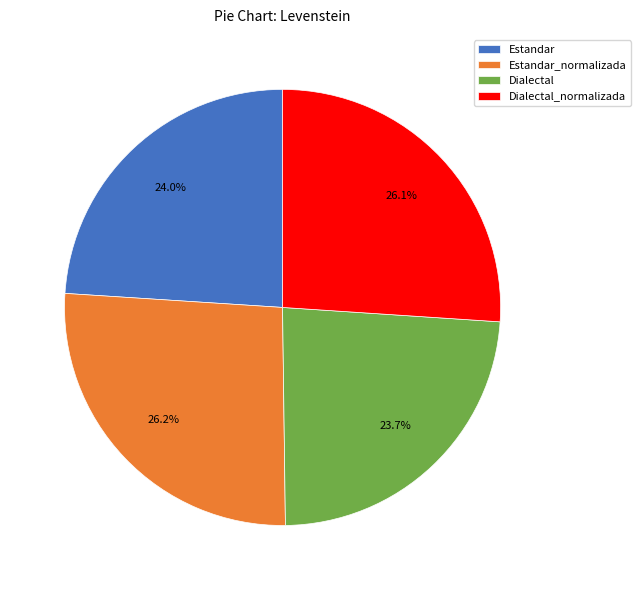

Is there any slice that represents more than half of the pie?

No